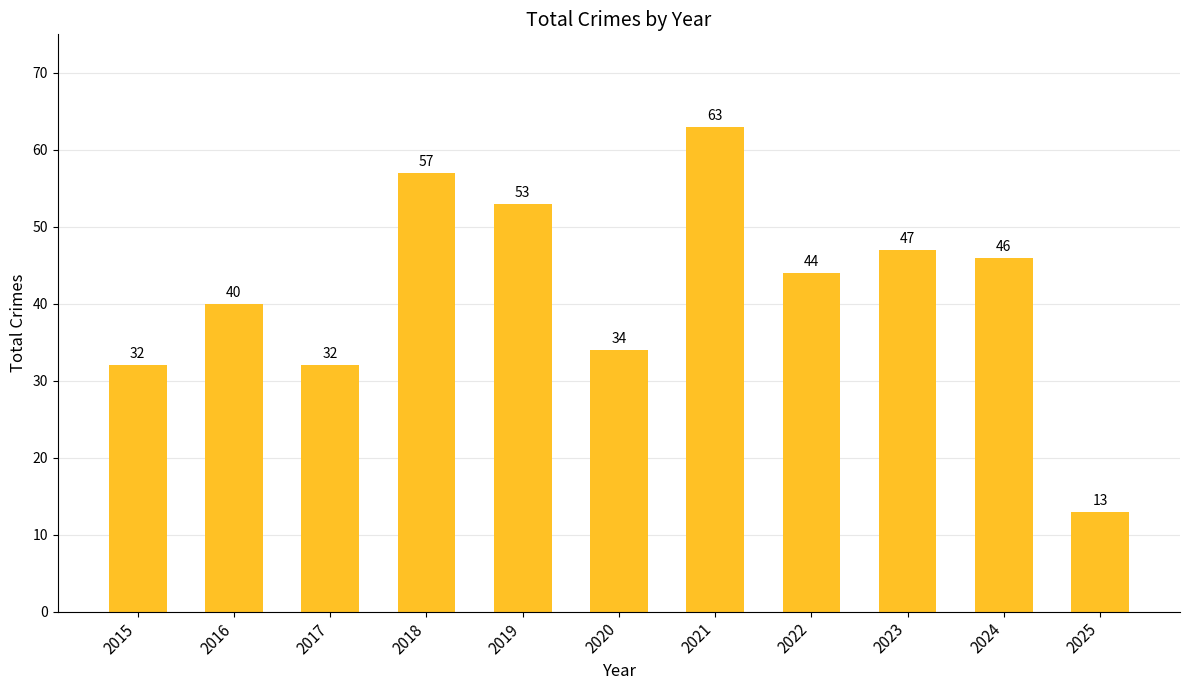

How many values are below 44?

5